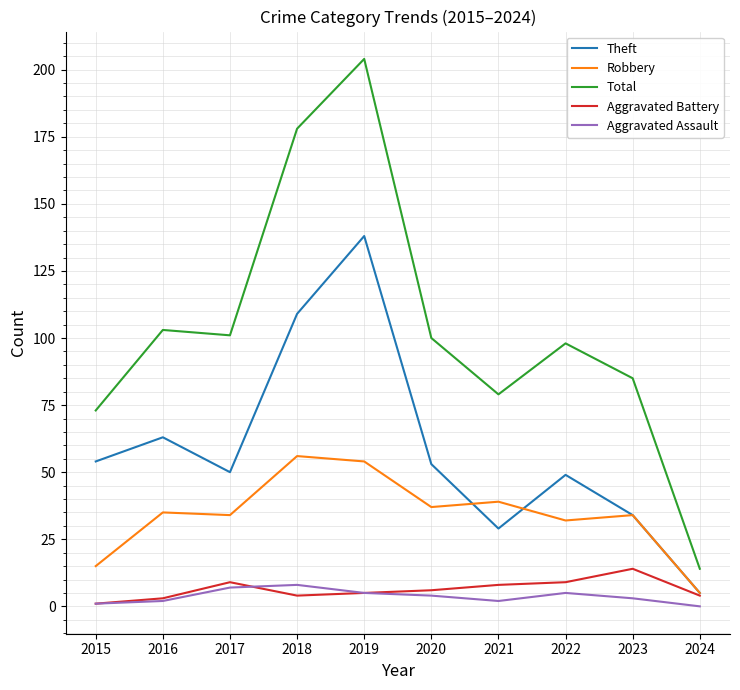

Is it true that Theft equals 72 at 2020?

False